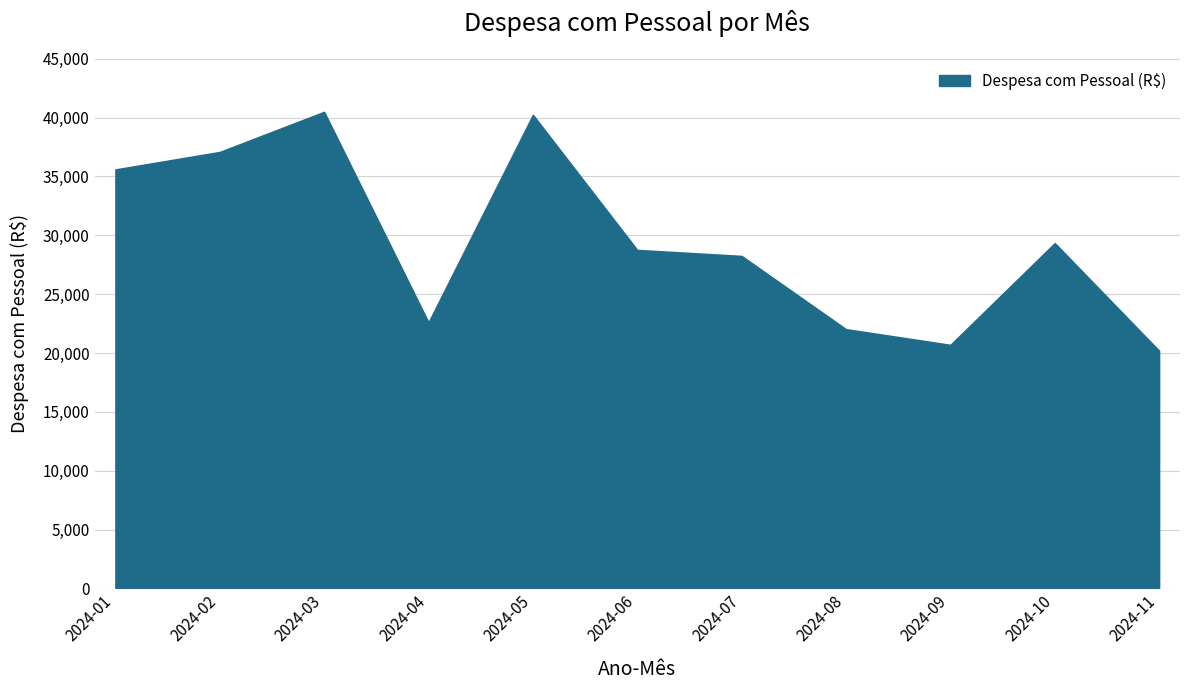

Reading left to right, what are all the values shown in this chart?

2024-01=35602.4	2024-02=37089.9	2024-03=40500.0	2024-04=22619.0	2024-05=40250.0	2024-06=28766.7	2024-07=28254.8	2024-08=22033.3	2024-09=20700.0	2024-10=29350.0	2024-11=20200.0